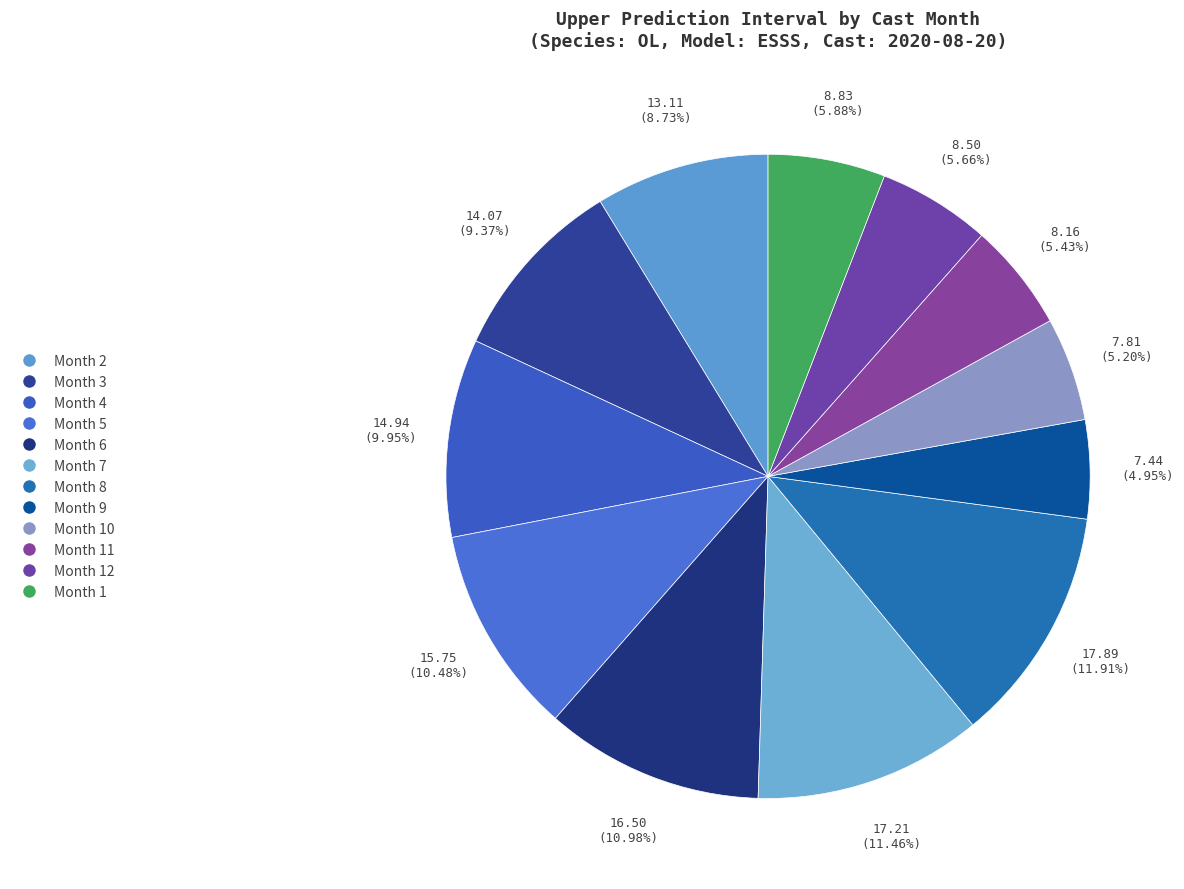

Which category has the biggest portion of the pie?

8